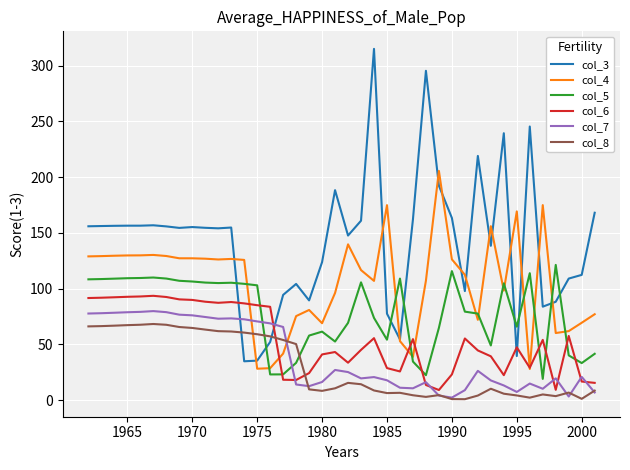

What is the minimum value shown in the chart?

0.9